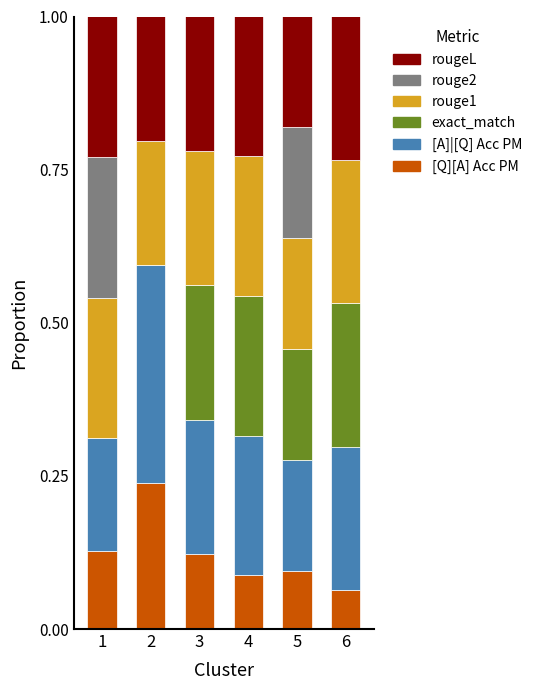

What is the total value across all series at 1?

1.0